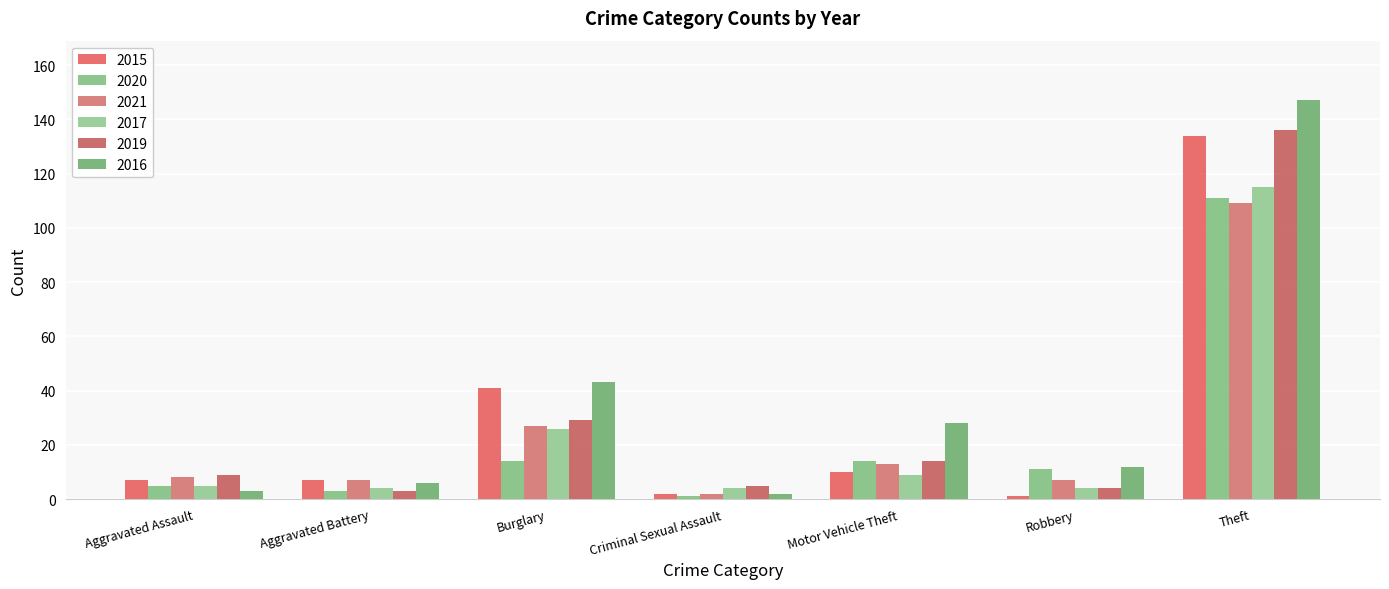

How many distinct data groups are displayed?

6